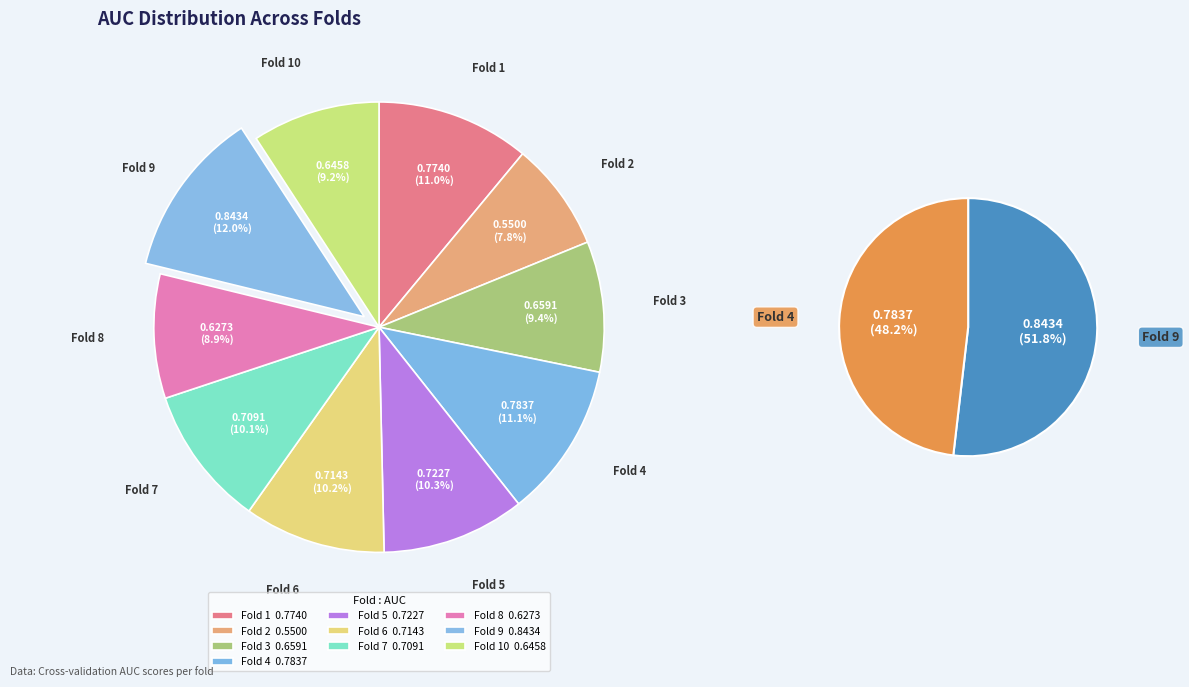

What is the smallest slice in the pie chart?

Fold 2